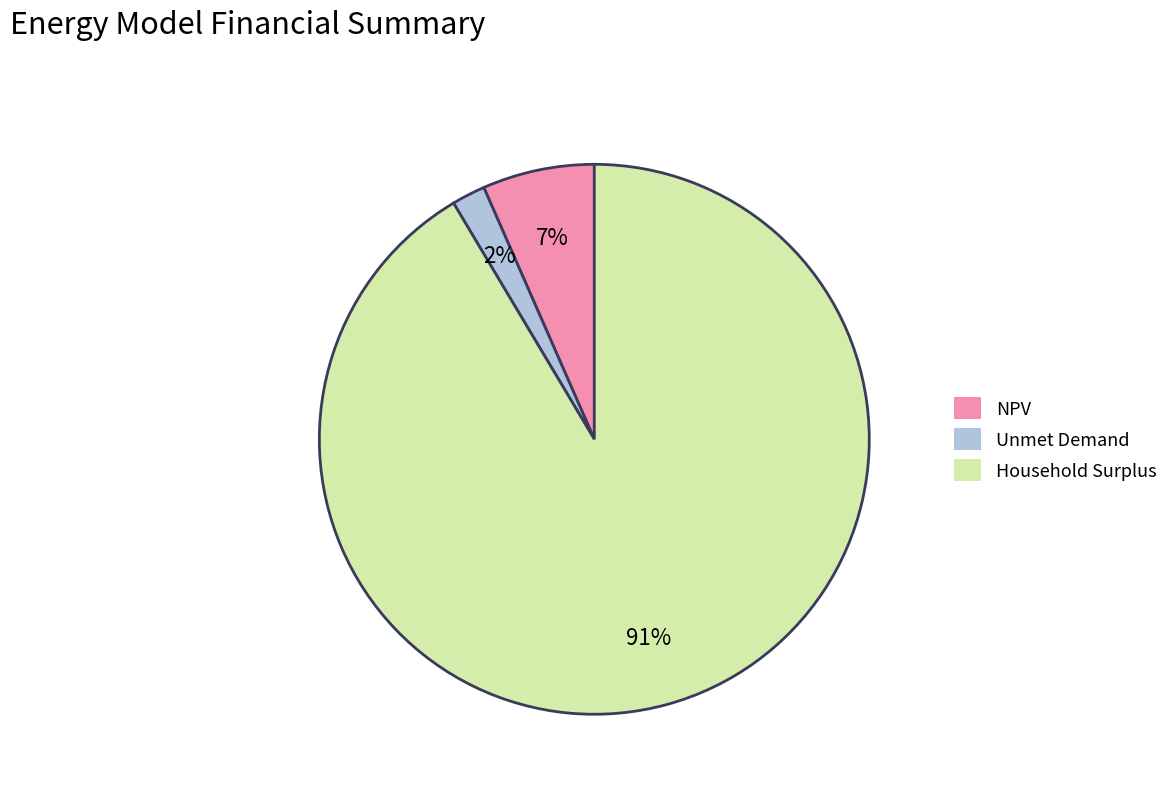

What is the smallest slice in the pie chart?

Unmet Demand